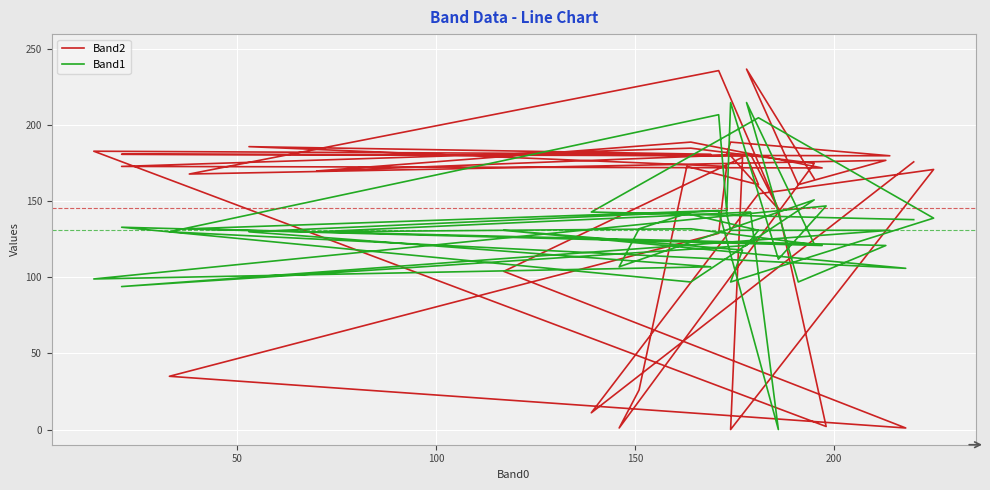

True or false: Band2 and Band1 cross at least once.

True